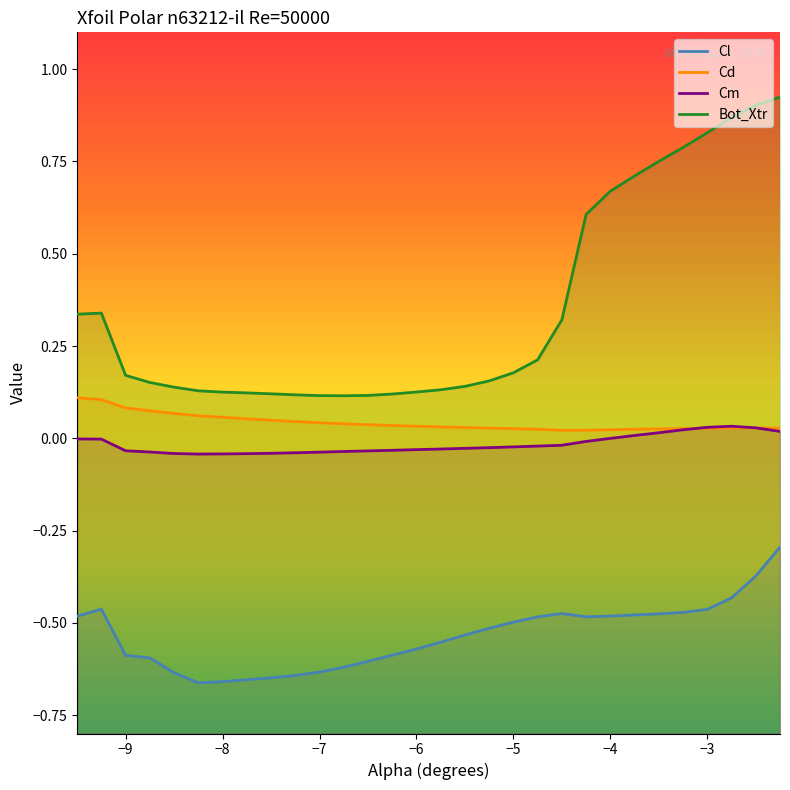

Reading left to right, extract all data points from this chart.

Cl: -9.5=-0.5	-9.25=-0.5	-9.0=-0.6	-8.75=-0.6	-8.5=-0.6	-8.25=-0.7	-8.0=-0.7	-7.75=-0.7	-7.5=-0.6	-7.25=-0.6	-7.0=-0.6	-6.75=-0.6	-6.5=-0.6	-6.25=-0.6	-6.0=-0.6	-5.75=-0.6	-5.5=-0.5	-5.25=-0.5	-5.0=-0.5	-4.75=-0.5	-4.5=-0.5	-4.25=-0.5	-4.0=-0.5	-3.75=-0.5	-3.5=-0.5	-3.25=-0.5	-3.0=-0.5	-2.75=-0.4	-2.5=-0.4	-2.25=-0.3
Cd: -9.5=0.1	-9.25=0.1	-9.0=0.1	-8.75=0.1	-8.5=0.1	-8.25=0.1	-8.0=0.1	-7.75=0.1	-7.5=0.0	-7.25=0.0	-7.0=0.0	-6.75=0.0	-6.5=0.0	-6.25=0.0	-6.0=0.0	-5.75=0.0	-5.5=0.0	-5.25=0.0	-5.0=0.0	-4.75=0.0	-4.5=0.0	-4.25=0.0	-4.0=0.0	-3.75=0.0	-3.5=0.0	-3.25=0.0	-3.0=0.0	-2.75=0.0	-2.5=0.0	-2.25=0.0
Cm: -9.5=-0.0	-9.25=-0.0	-9.0=-0.0	-8.75=-0.0	-8.5=-0.0	-8.25=-0.0	-8.0=-0.0	-7.75=-0.0	-7.5=-0.0	-7.25=-0.0	-7.0=-0.0	-6.75=-0.0	-6.5=-0.0	-6.25=-0.0	-6.0=-0.0	-5.75=-0.0	-5.5=-0.0	-5.25=-0.0	-5.0=-0.0	-4.75=-0.0	-4.5=-0.0	-4.25=-0.0	-4.0=-0.0	-3.75=0.0	-3.5=0.0	-3.25=0.0	-3.0=0.0	-2.75=0.0	-2.5=0.0	-2.25=0.0
Bot_Xtr: -9.5=0.3	-9.25=0.3	-9.0=0.2	-8.75=0.2	-8.5=0.1	-8.25=0.1	-8.0=0.1	-7.75=0.1	-7.5=0.1	-7.25=0.1	-7.0=0.1	-6.75=0.1	-6.5=0.1	-6.25=0.1	-6.0=0.1	-5.75=0.1	-5.5=0.1	-5.25=0.2	-5.0=0.2	-4.75=0.2	-4.5=0.3	-4.25=0.6	-4.0=0.7	-3.75=0.7	-3.5=0.8	-3.25=0.8	-3.0=0.8	-2.75=0.9	-2.5=0.9	-2.25=0.9